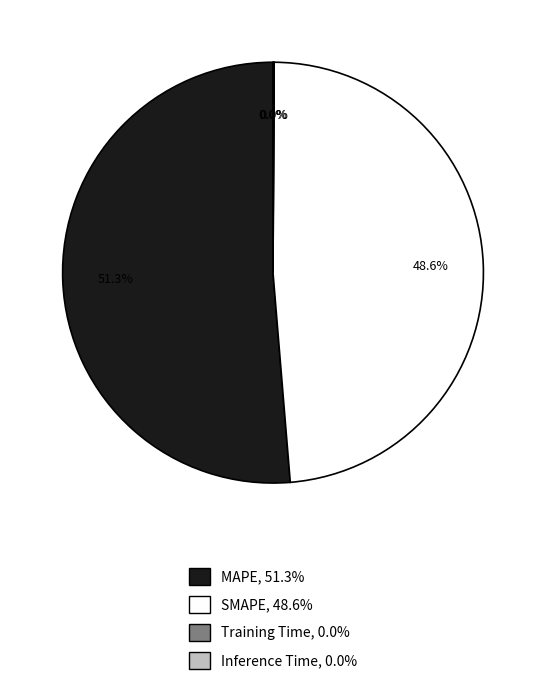

The MAPE slice represents 51% of the pie. True or false?

True